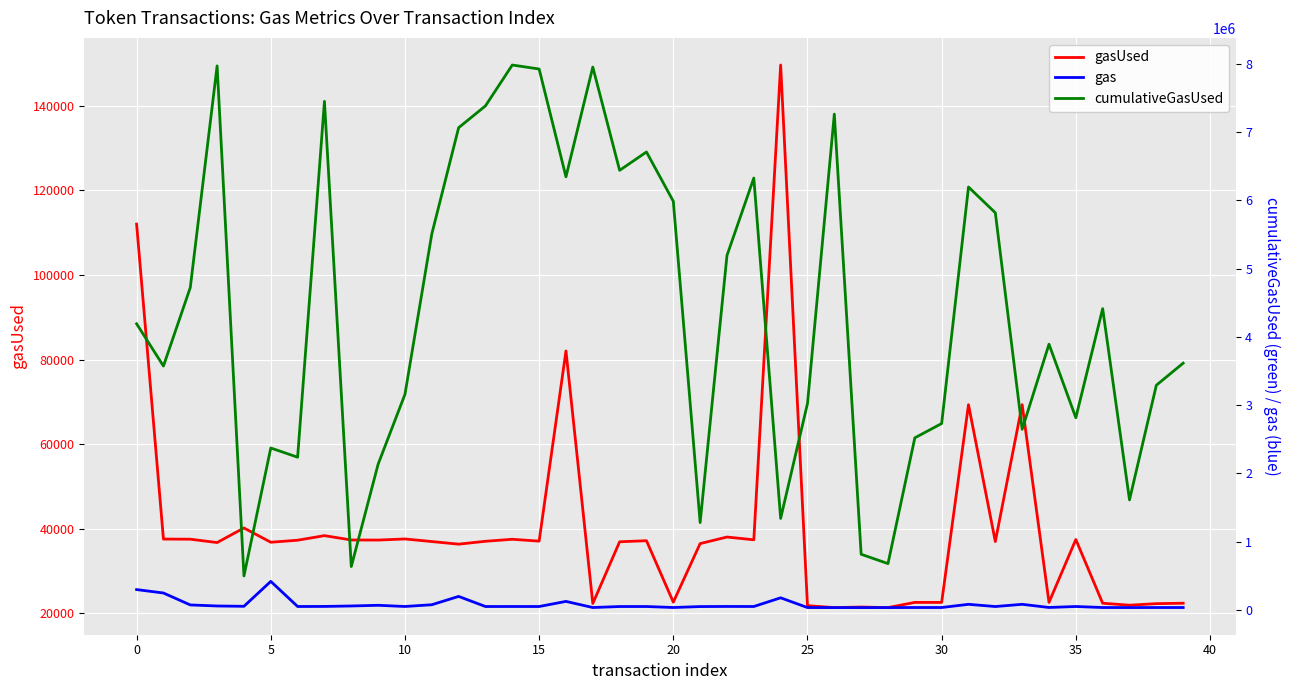

What is the total value across all series at 36?

4472796